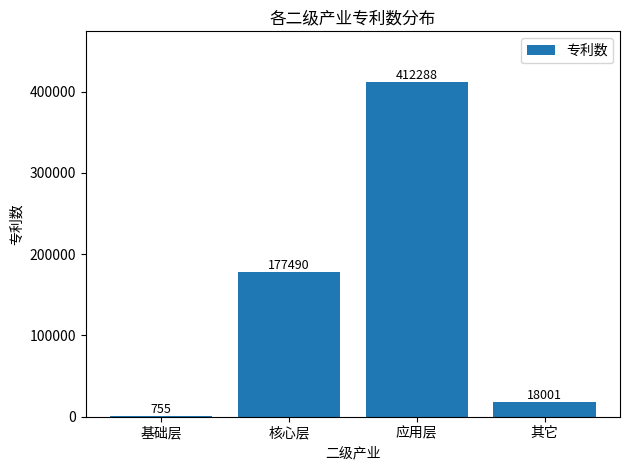

What value does the data have at 其它?

18001